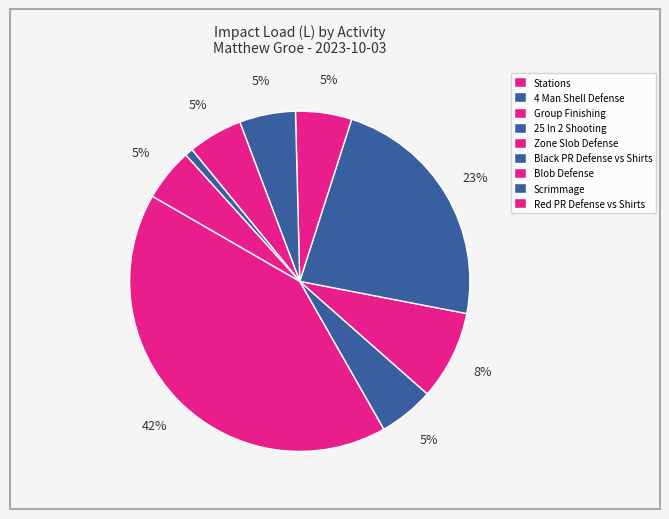

To the nearest percent, what percentage of the pie is Group Finishing?

8%